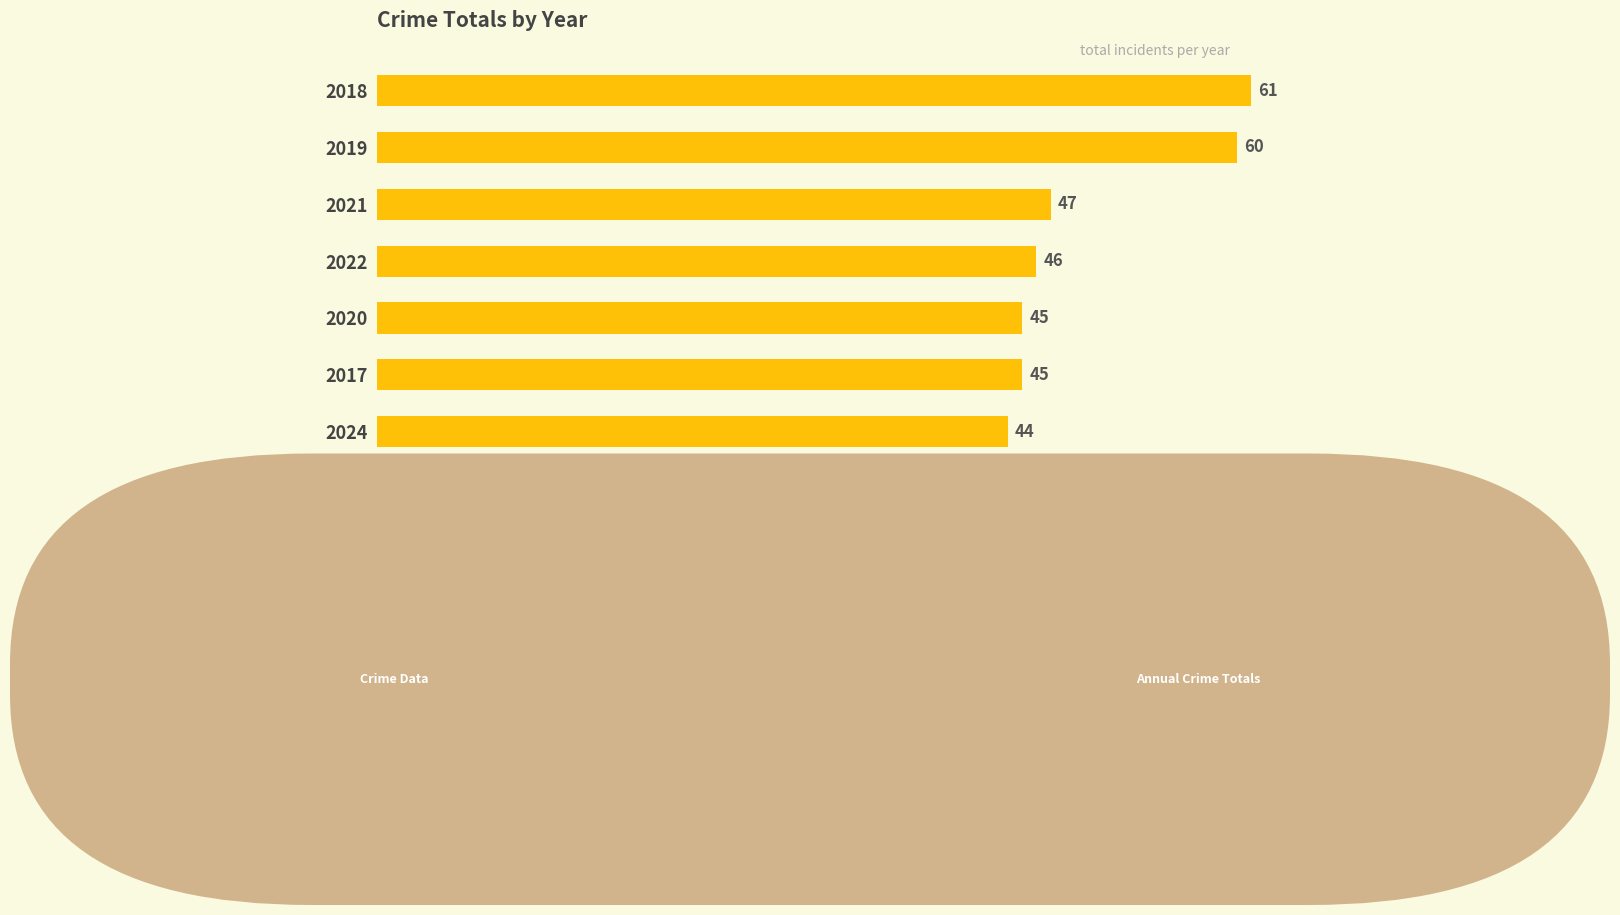

Is it true that the value at 2022 is 46?

True